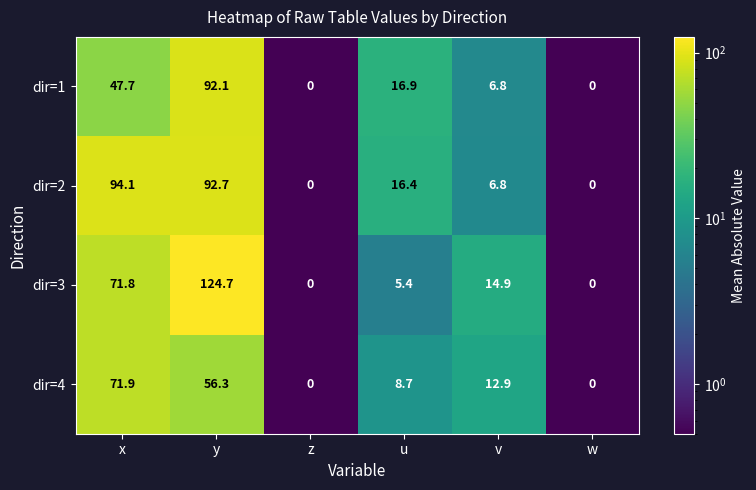

At which label does dir=3 first exceed 14?

x